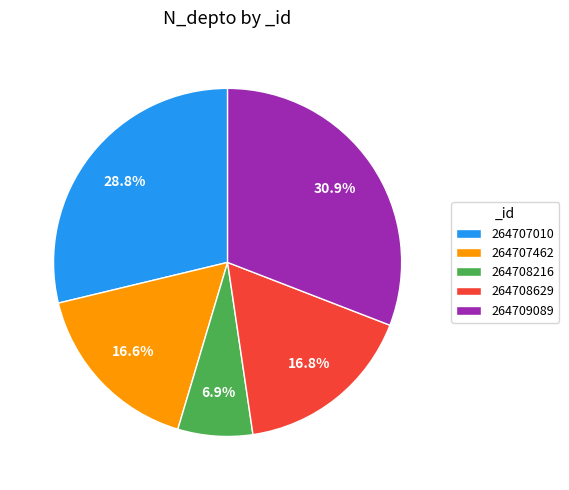

Which has a higher value, 264707010 or 264708216?

264707010